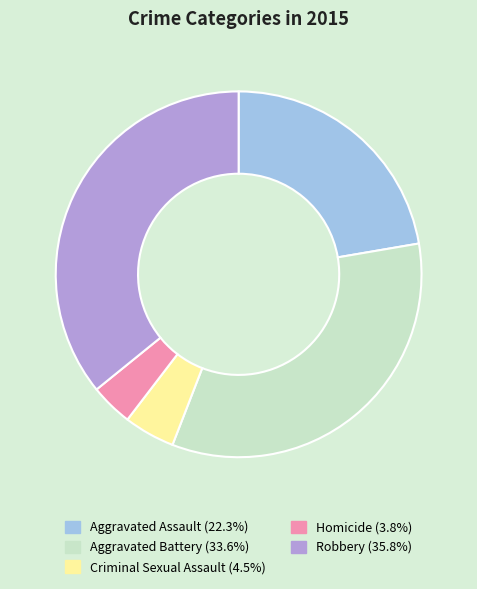

Which slice is the smallest?

Homicide